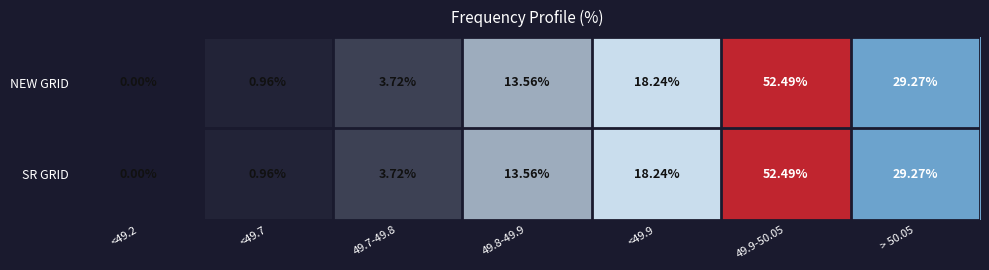

Is the value of SR GRID at 49.8-49.9 greater than the value of NEW GRID at 49.7-49.8?

Yes